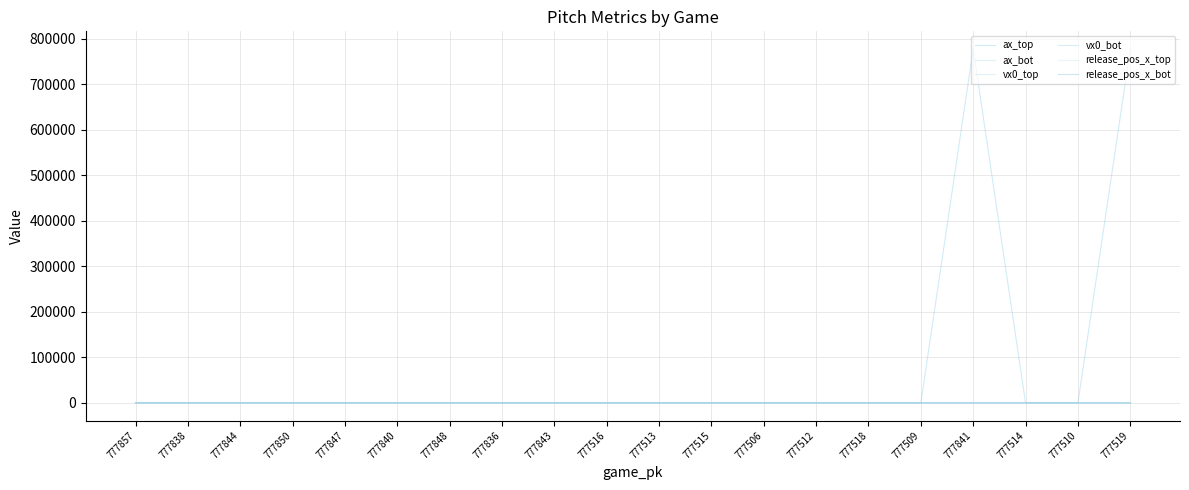

Which series has the widest spread of values?

ax_top